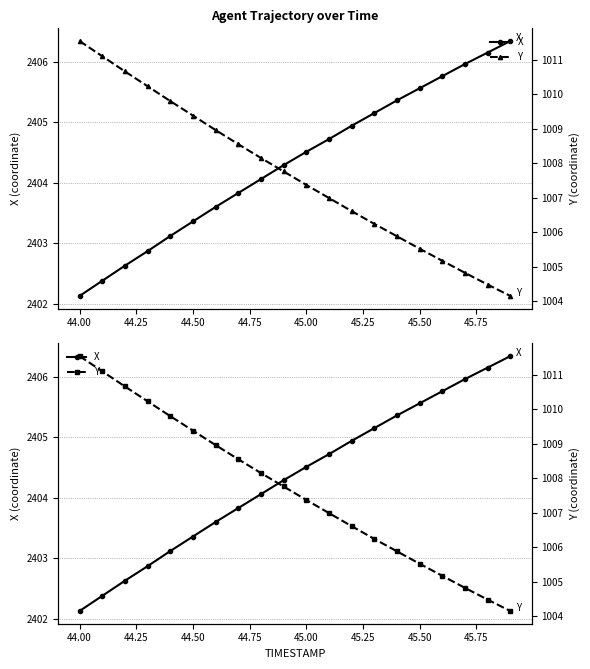

What position from the left is 45.00?

11